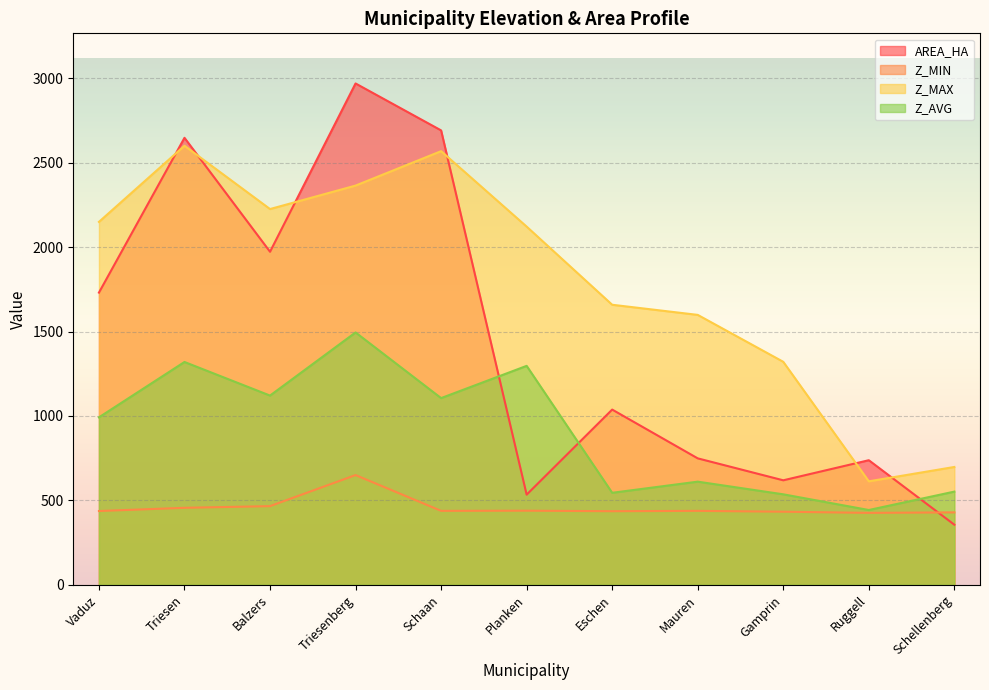

How many values in the Z_AVG series exceed 992?

5